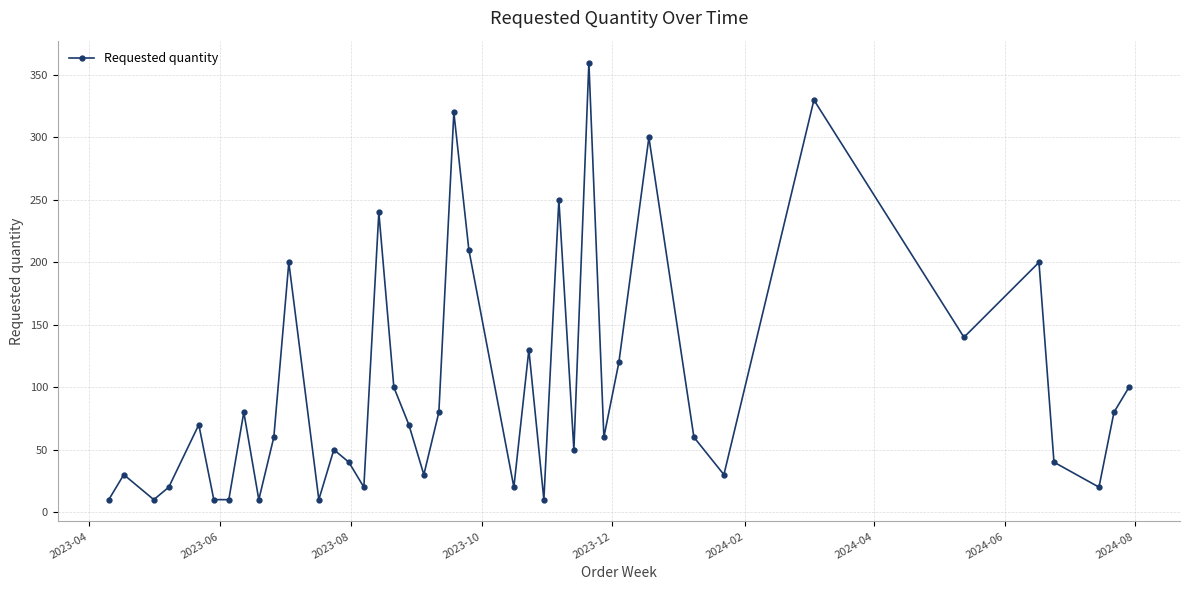

What is the maximum value shown in the chart?

360